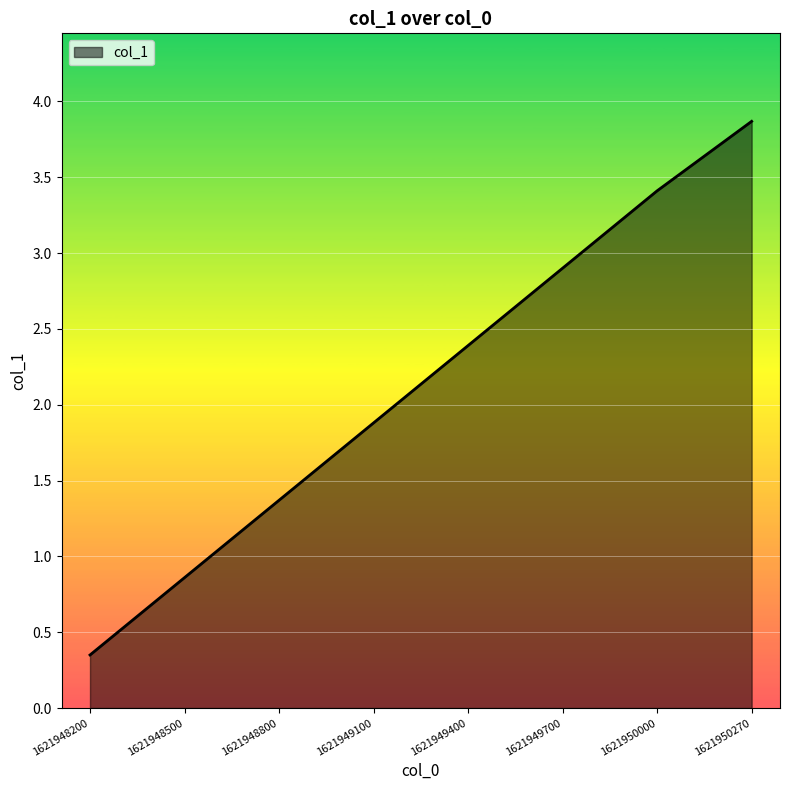

What is the difference between the second highest and minimum values?

3.1